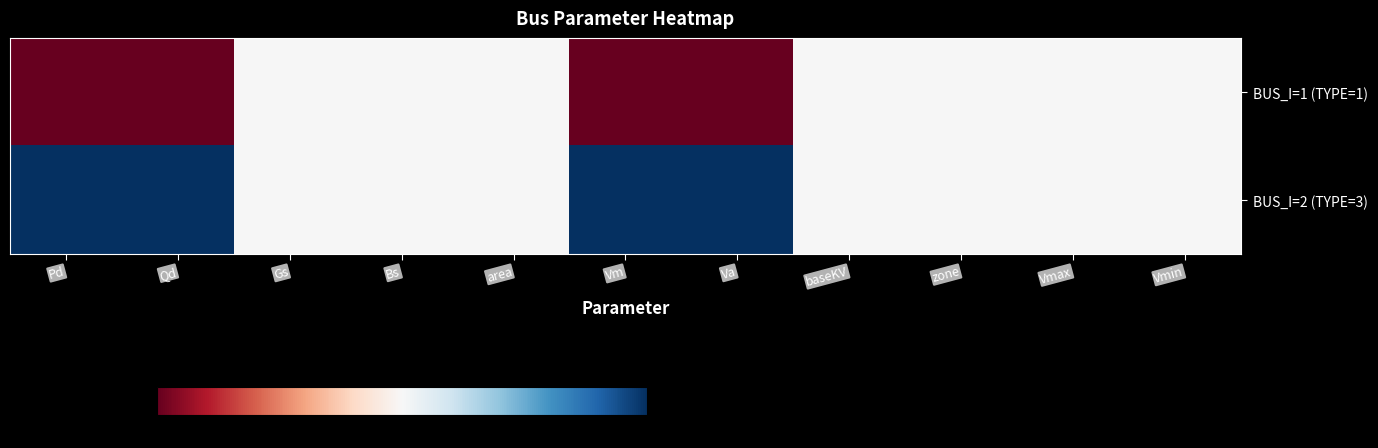

Which series has the largest range (max minus min)?

BUS_I=1 (TYPE=1)